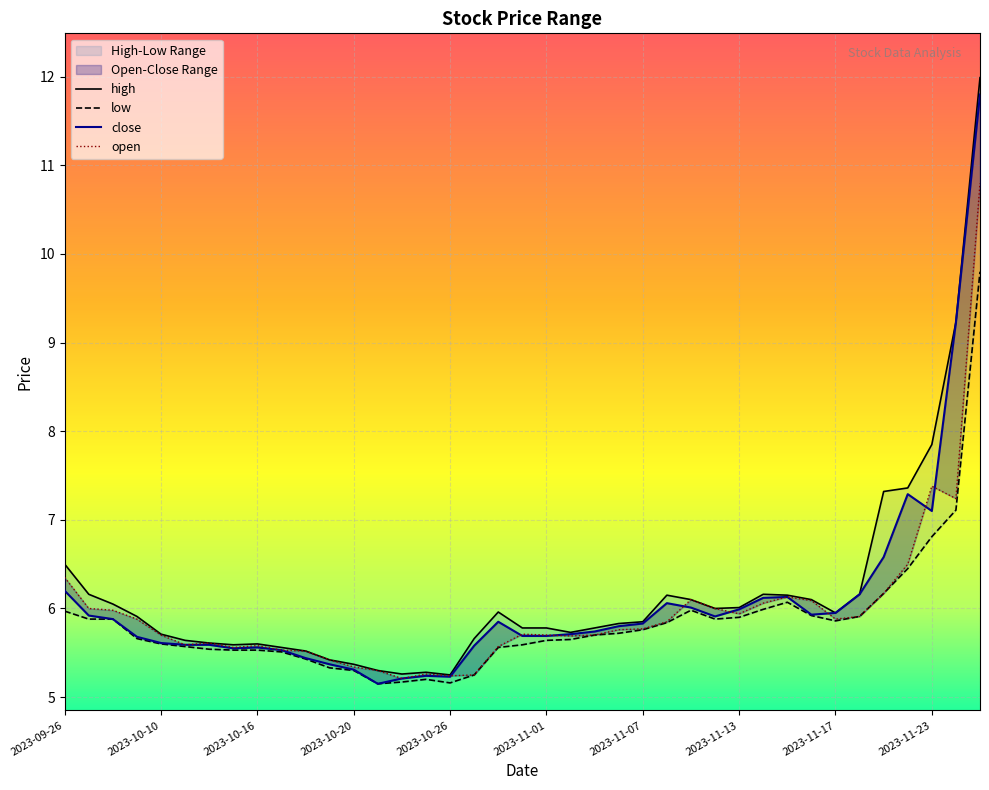

True or false: open and high cross at least once.

False